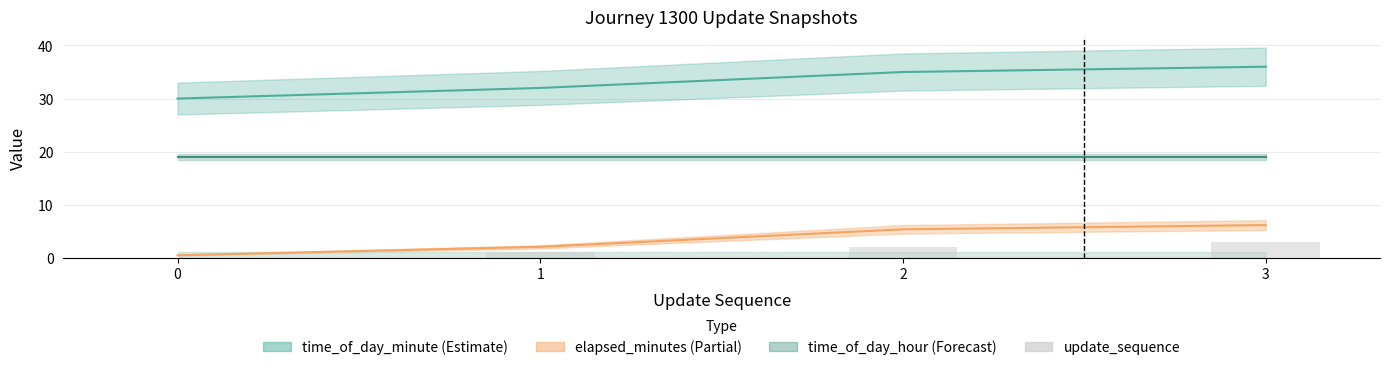

Is it true that the value at 0 is 1?

False